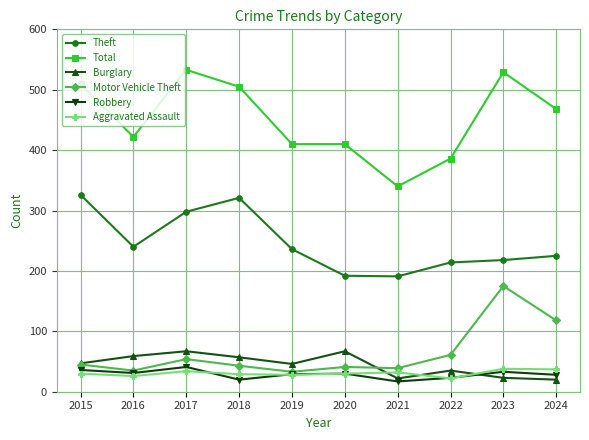

True or false: Theft and Aggravated Assault intersect in this chart.

False